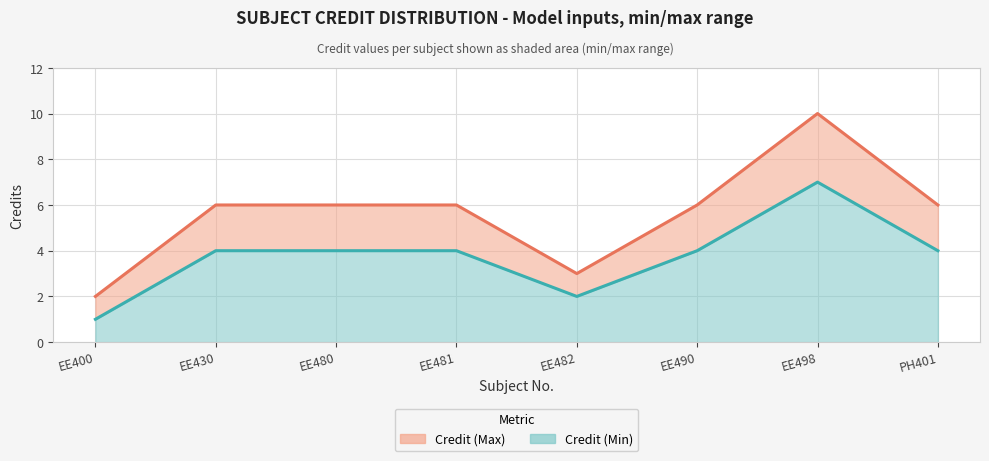

Which has a higher value, EE480 or EE481?

EE480